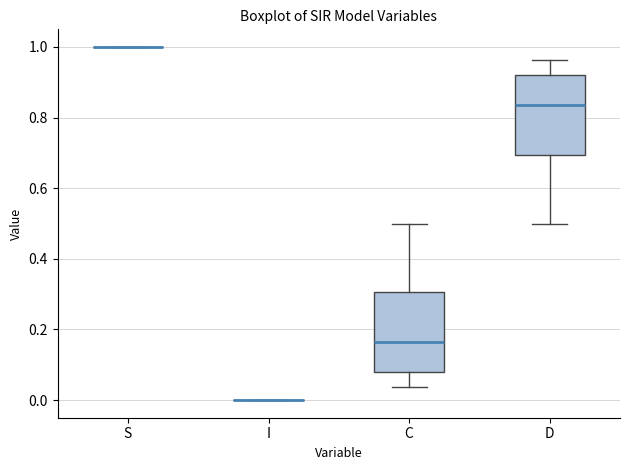

Reading left to right, transcribe this box plot: for each box, give where its median line is, the range the box spans, and where its two whiskers end, as read against the y-axis. The values are not printed on the chart, so give them approximately, as read against the axis.

S: box collapsed to a line at 1.00, whiskers 1.00 to 1.00
I: box collapsed to a line at 0.00, whiskers 0.00 to 0.00
C: median 0.16, box 0.08 to 0.30, whiskers 0.04 to 0.50
D: median 0.84, box 0.70 to 0.92, whiskers 0.50 to 0.96